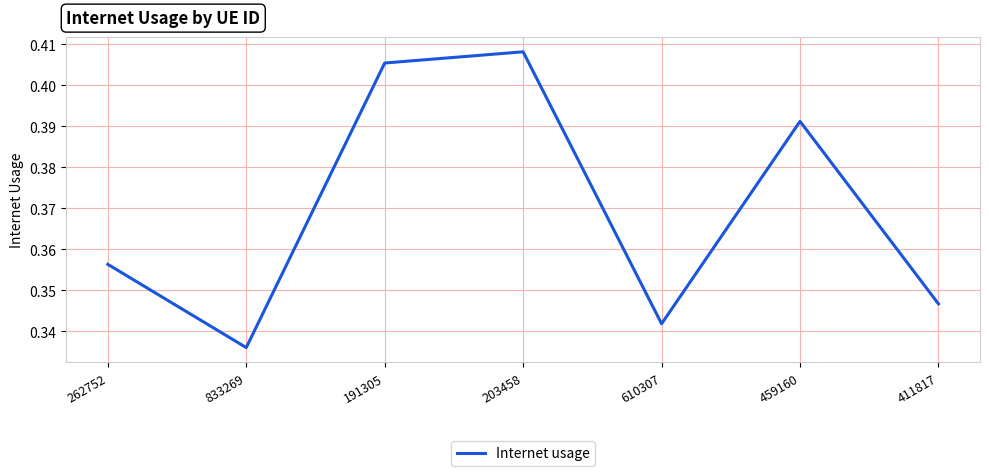

List the labels in order of value, smallest first.

833269, 610307, 411817, 262752, 459160, 191305, 203458